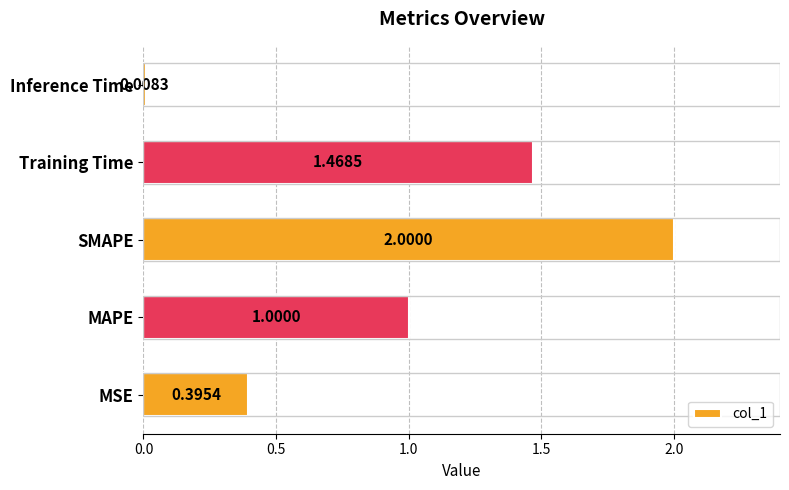

Approximately how many times larger is the value at SMAPE compared to Training Time?

1.4